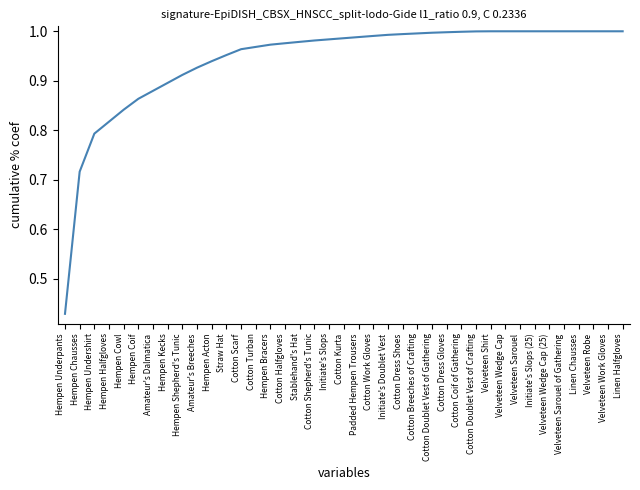

What position from the left is Hempen Underpants?

1